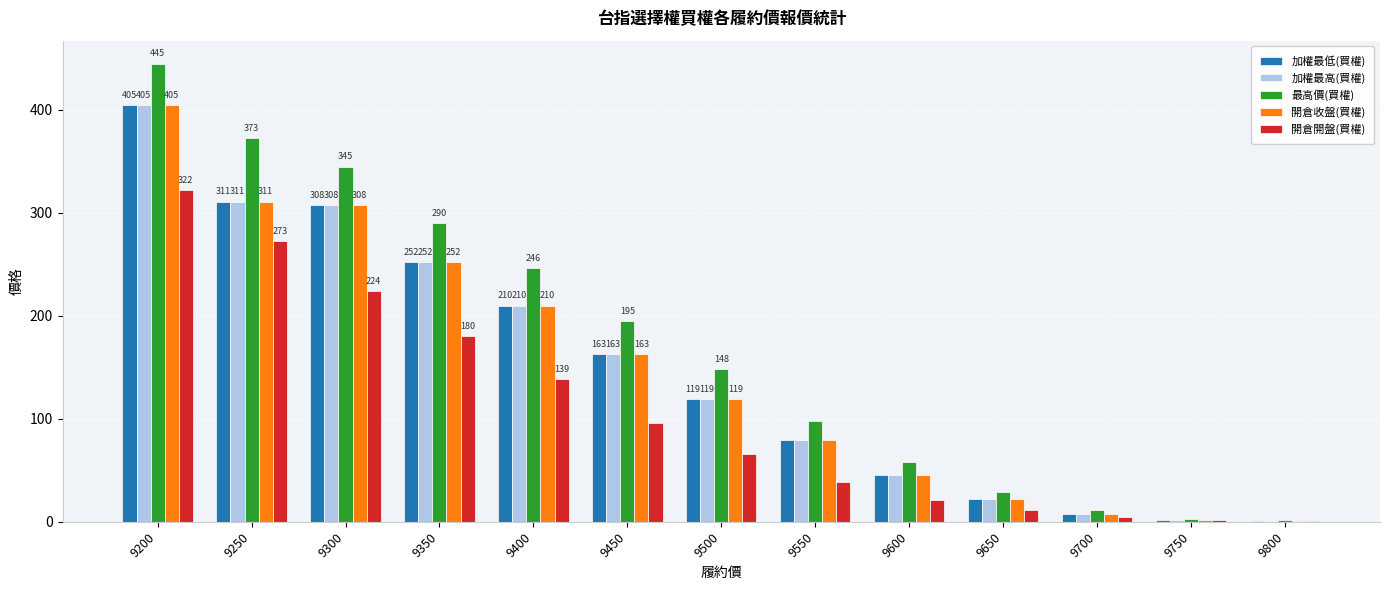

Which category has the highest value in the 最高價(買權) series?

9200